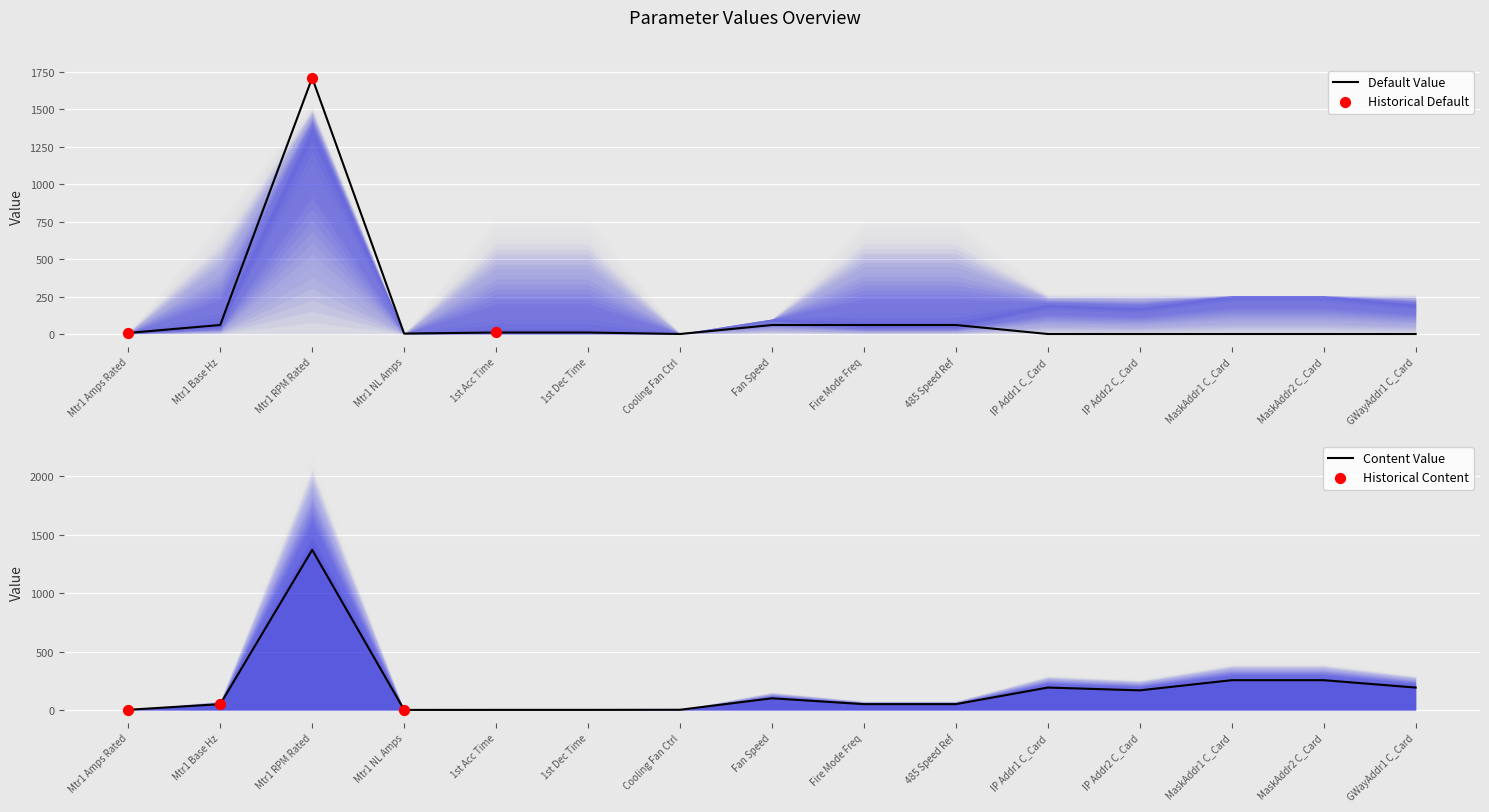

At which category is the sum across all series the highest?

Mtr1 RPM Rated